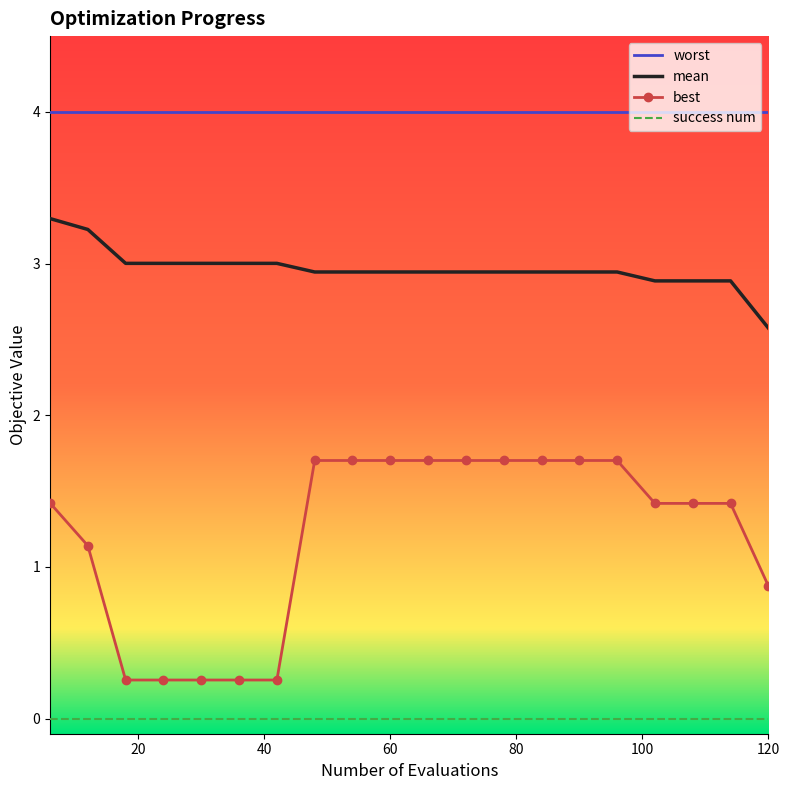

Rank the series by their maximum value, from lowest to highest.

success num, best, mean, worst